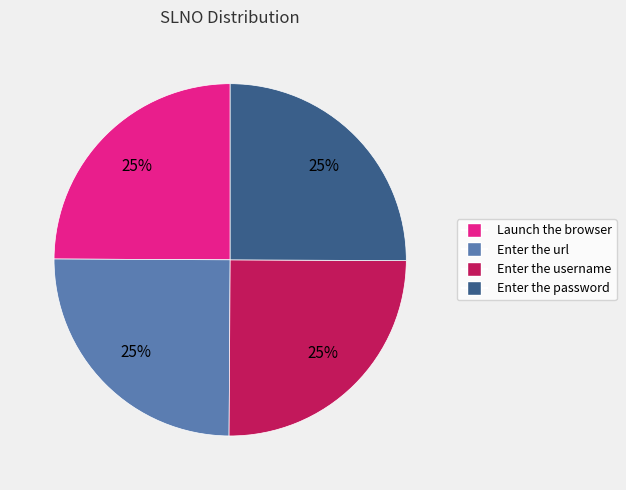

Is Launch the browser the majority of the pie?

No